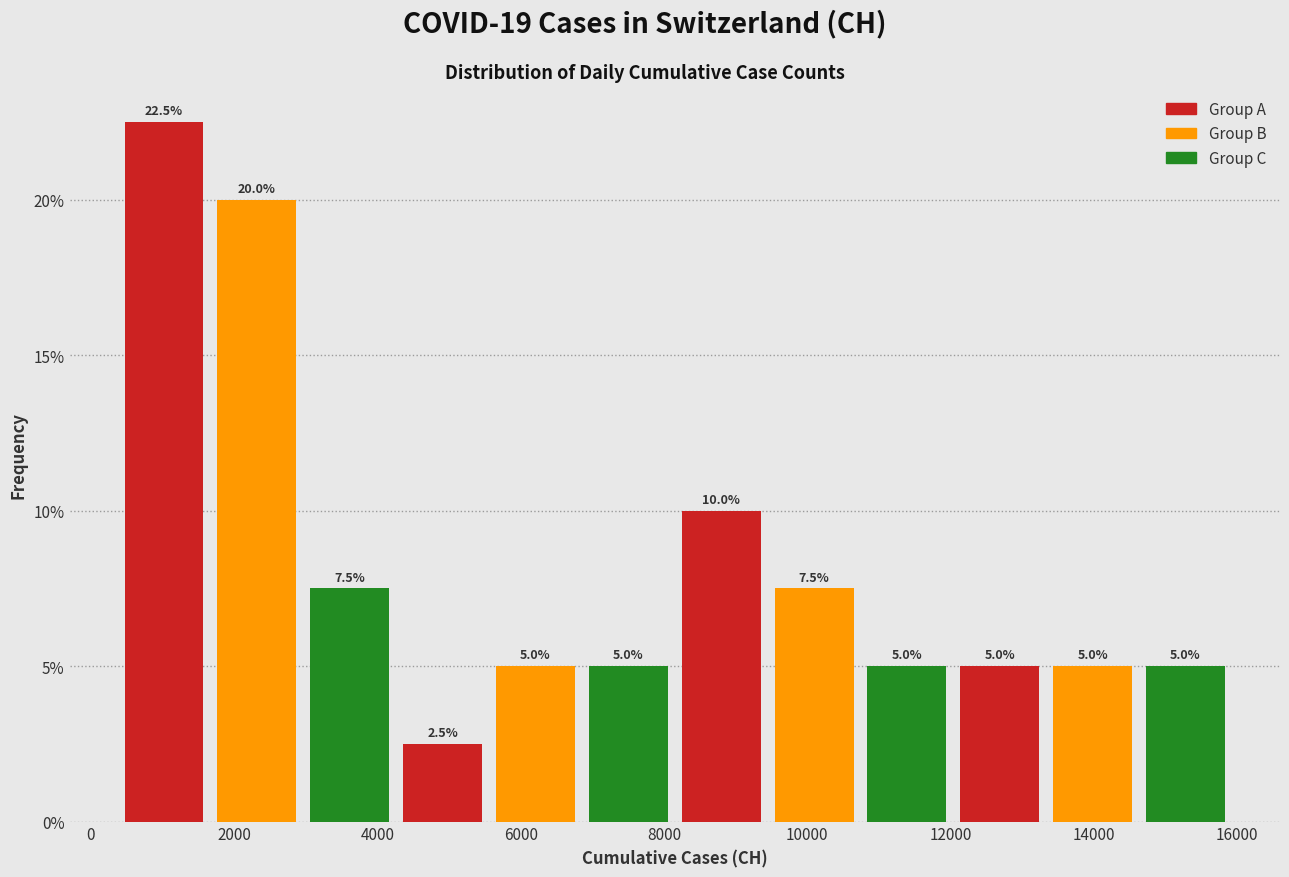

Reading left to right, transcribe this chart: for each bar, give the range it covers on the x-axis and its height. The bar edges are not printed on the chart, so give them approximately, as read against the axis.

400 to 1600: 22.5
1600 to 3000: 20.0
3000 to 4200: 7.5
4200 to 5600: 2.5
5600 to 6800: 5.0
6800 to 8200: 5.0
8200 to 9400: 10.0
9400 to 10800: 7.5
10800 to 12000: 5.0
12000 to 13400: 5.0
13400 to 14600: 5.0
14600 to 16000: 5.0